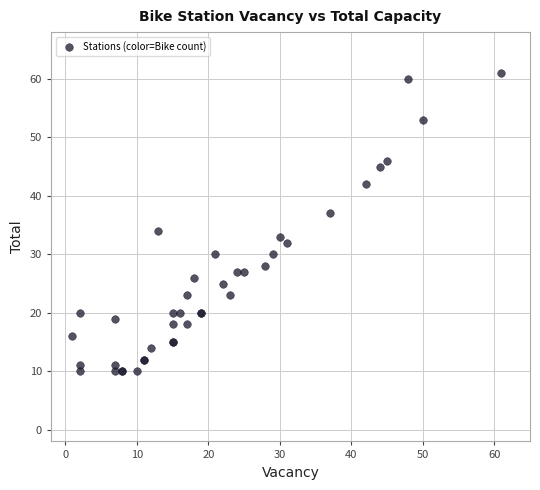

What Y value in the scatter plot is closest to 35?

34